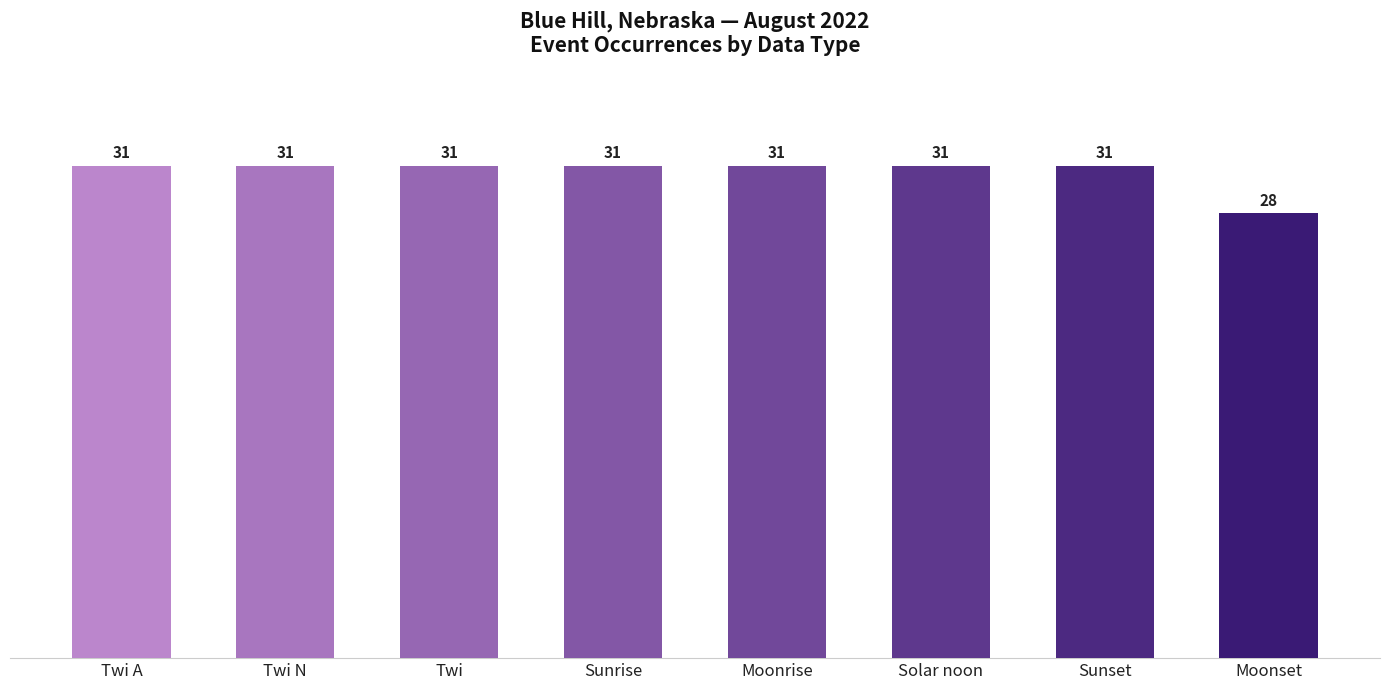

Are the bars horizontal?

No